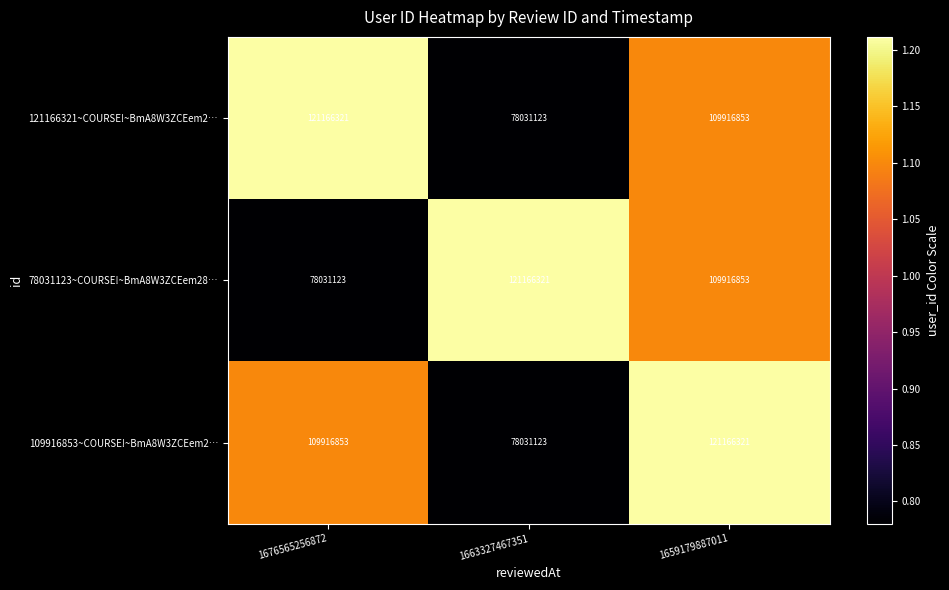

Is it true that 121166321~COURSE!~BmA8W3ZCEem2… equals 58406383 at 1676565256872?

False